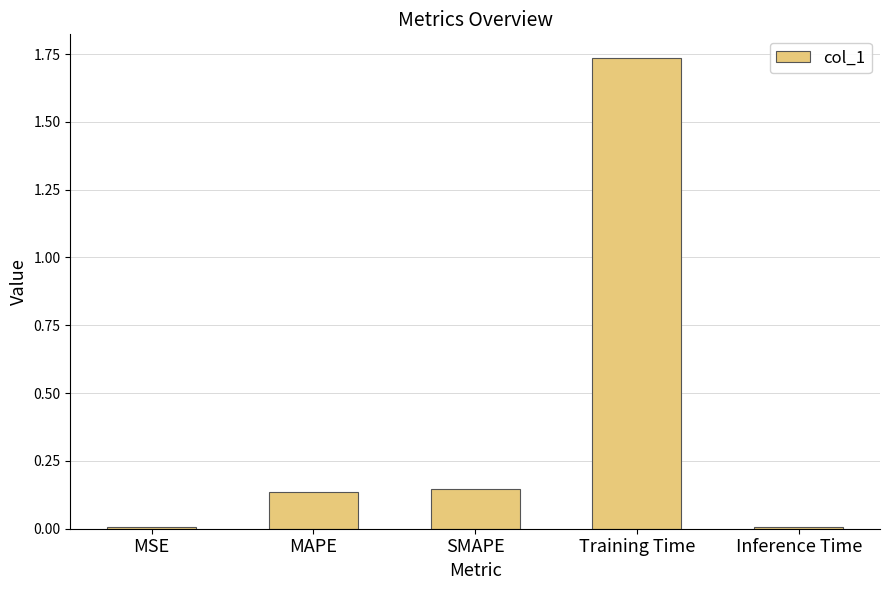

What is the sum of the values at SMAPE and Training Time?

1.9